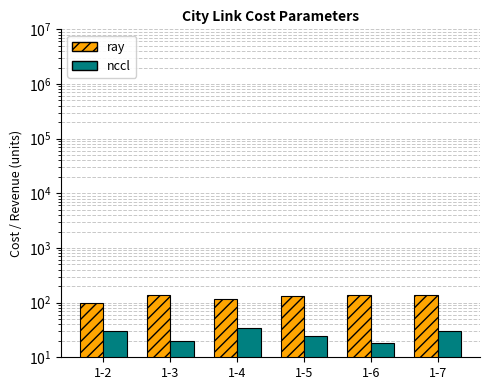

Which series has the largest range (max minus min)?

ray